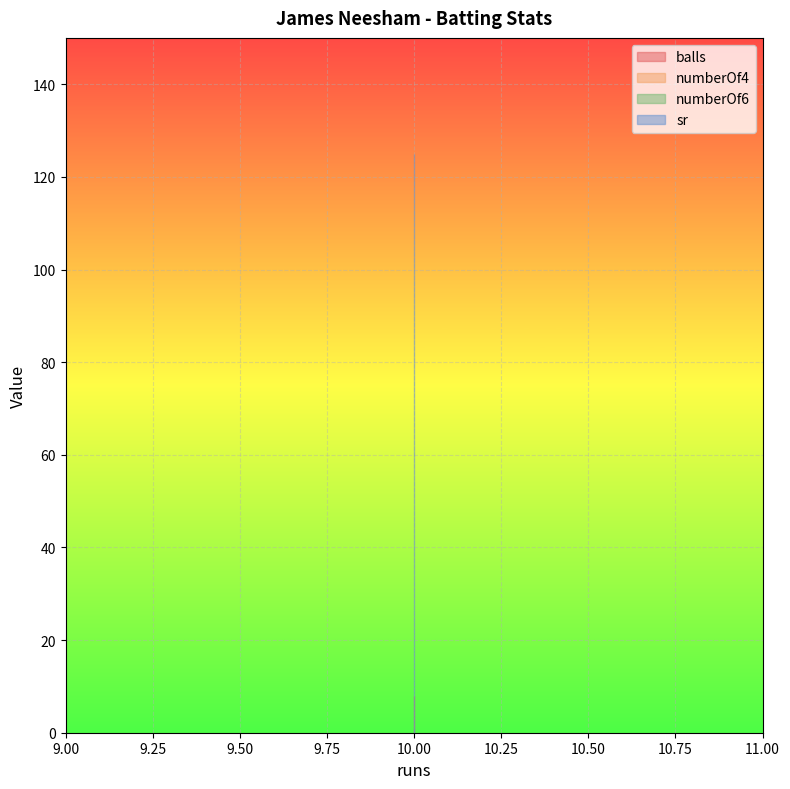

At which category is the sum across all series the highest?

10